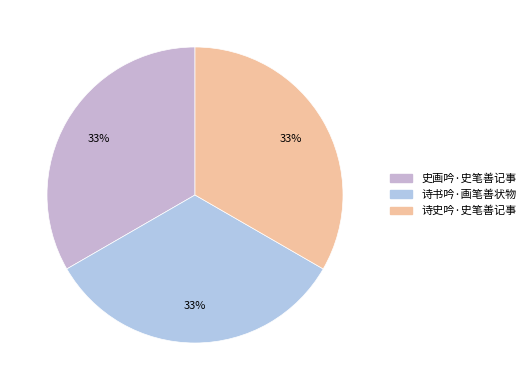

Count the number of slices in the pie.

3